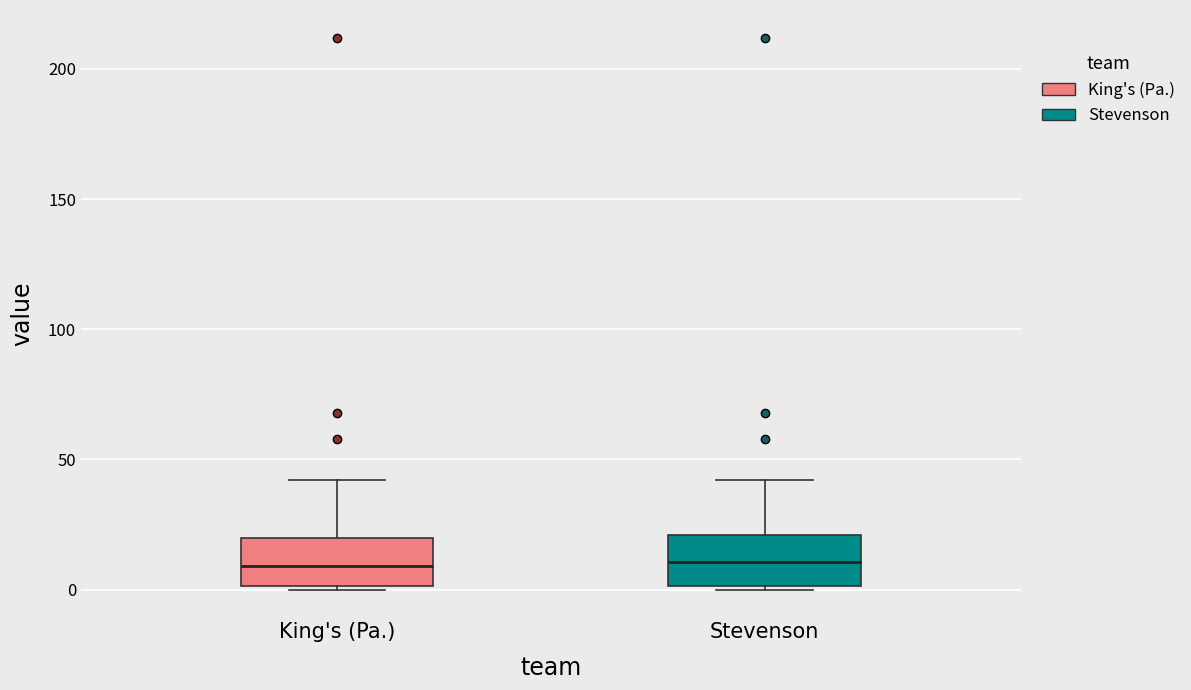

Reading left to right, read every box against the y-axis: the position of its median line, the range the box covers, and the ends of its whiskers. The values are not printed on the chart, so give them approximately, as read against the axis.

King's (Pa.): median 10, box 0 to 20, whiskers 0 to 40
Stevenson: median 10, box 0 to 20, whiskers 0 to 40